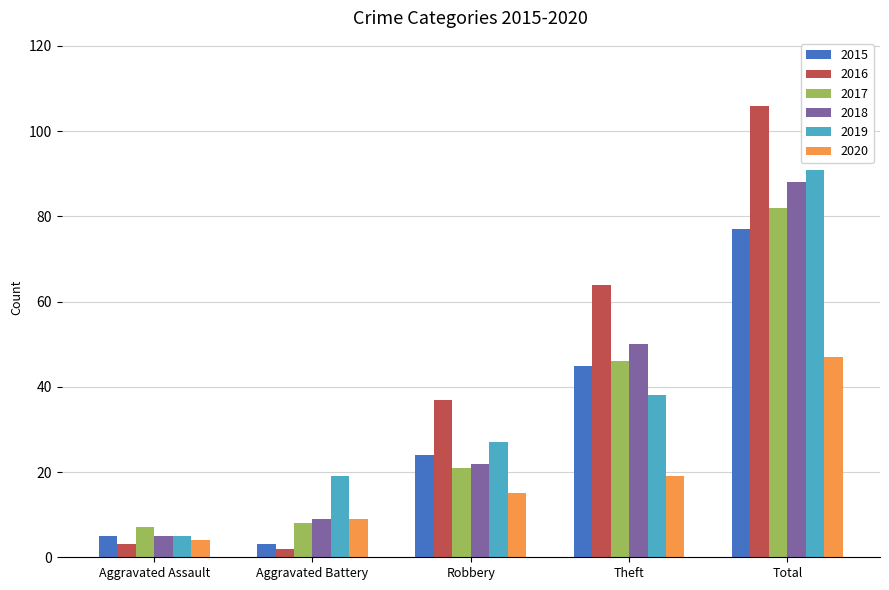

How many categories are shown in the chart?

5